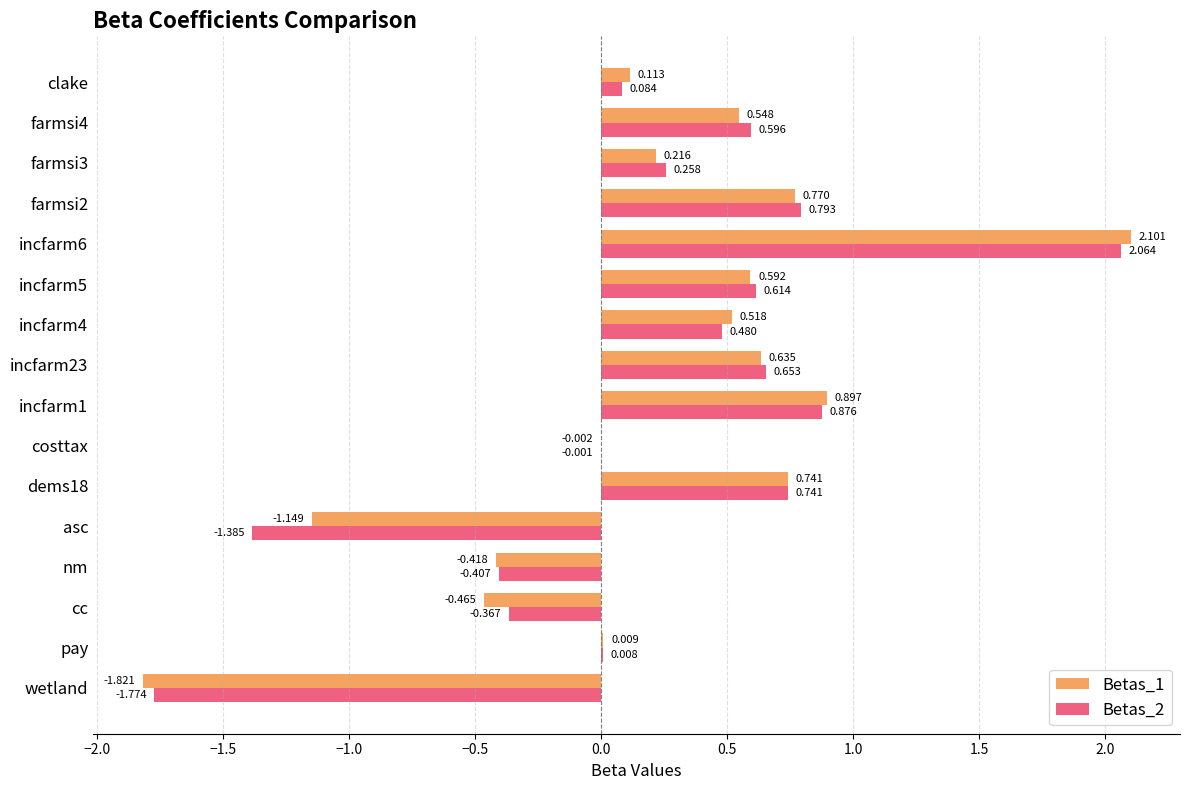

At which label is Betas_2 closest to 0?

costtax